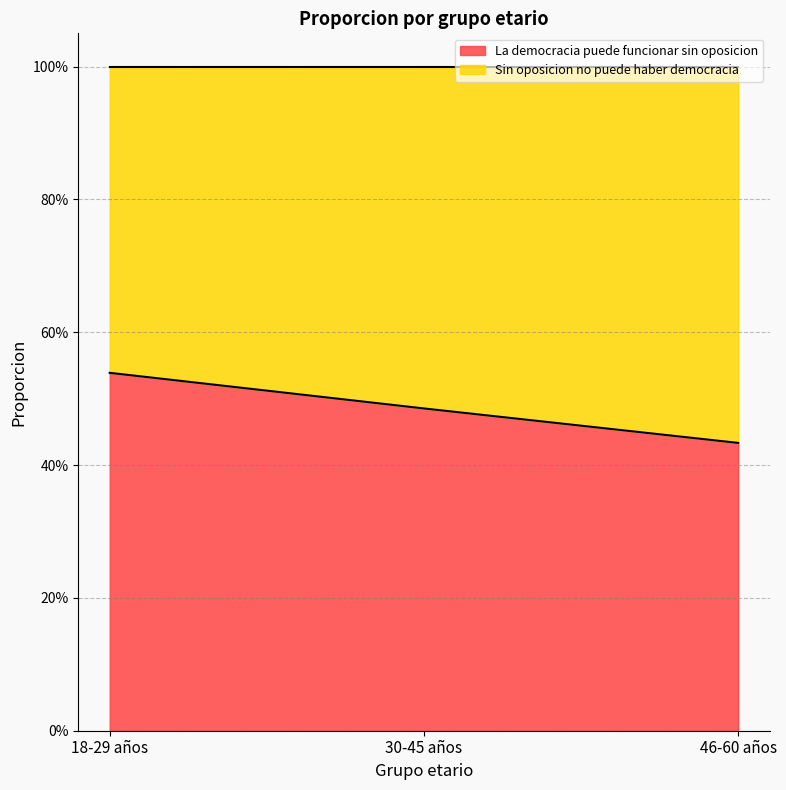

Does the chart have visible grid lines?

Yes